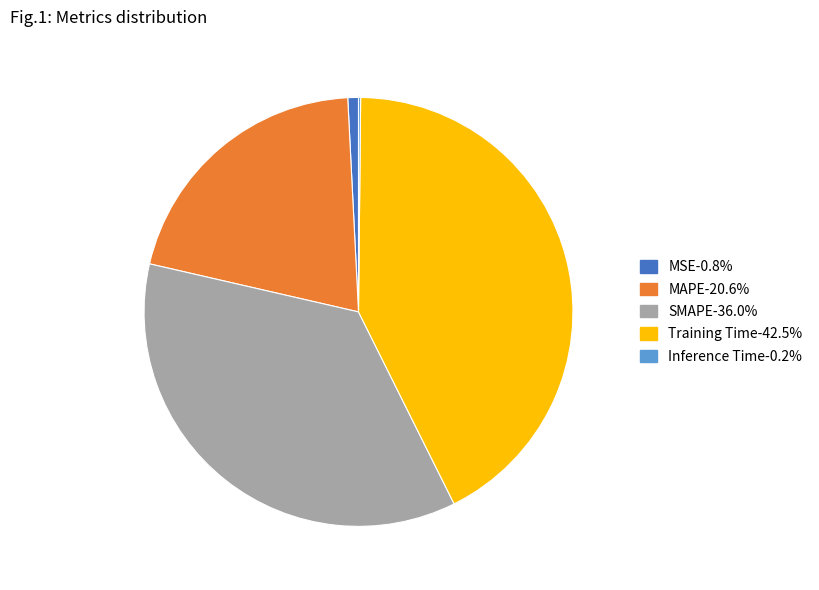

Is there any slice that represents more than half of the pie?

No